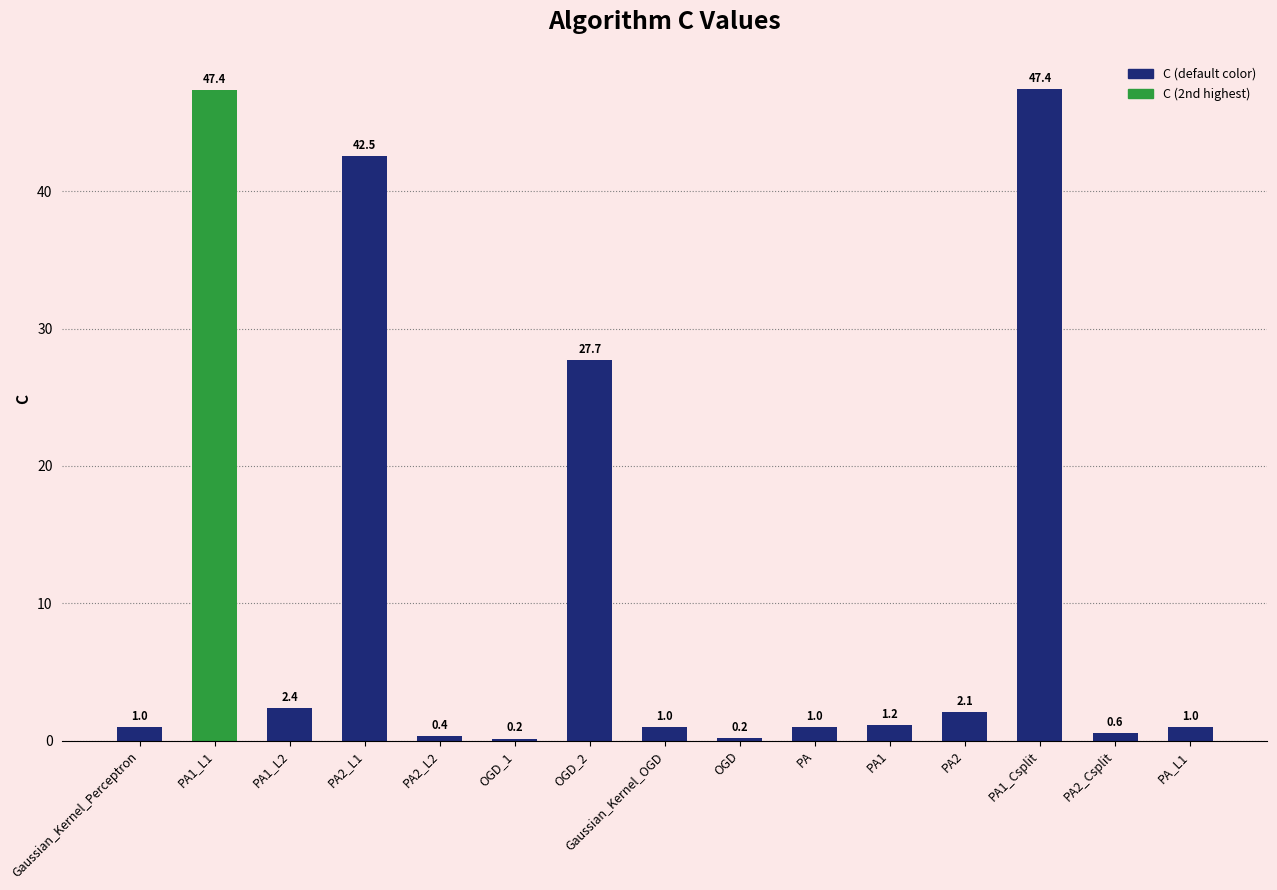

Is it true that the value at Gaussian_Kernel_Perceptron is 1.0?

True